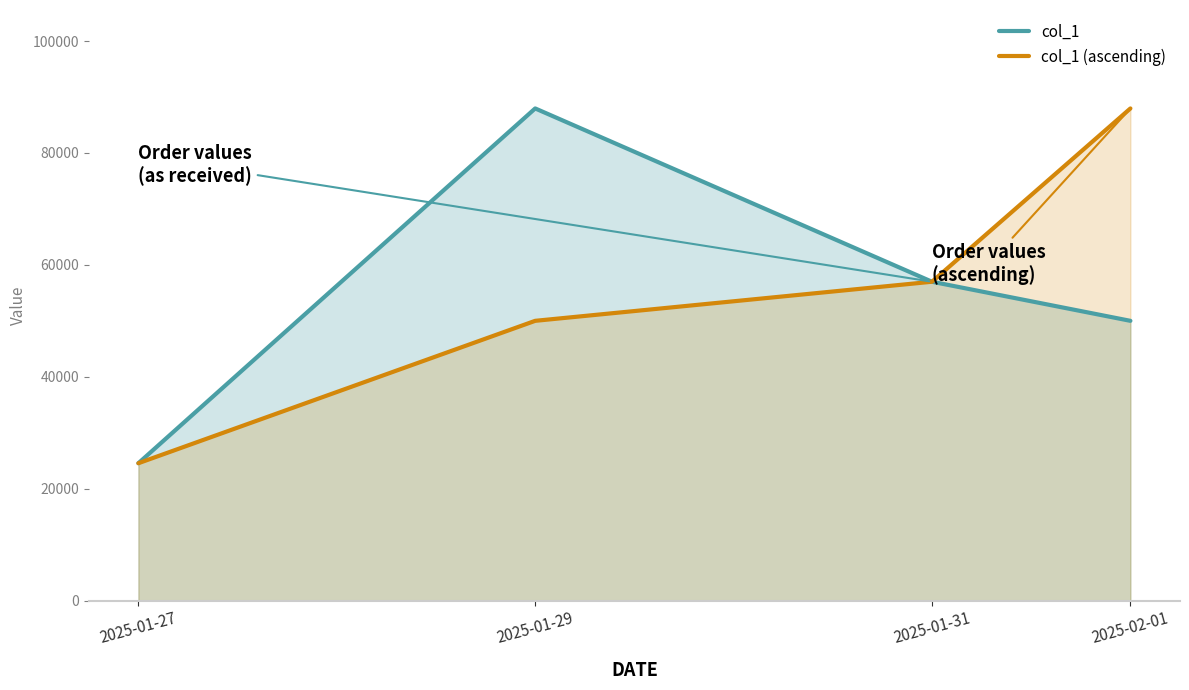

Which label corresponds to the largest value in the chart?

2025-01-29